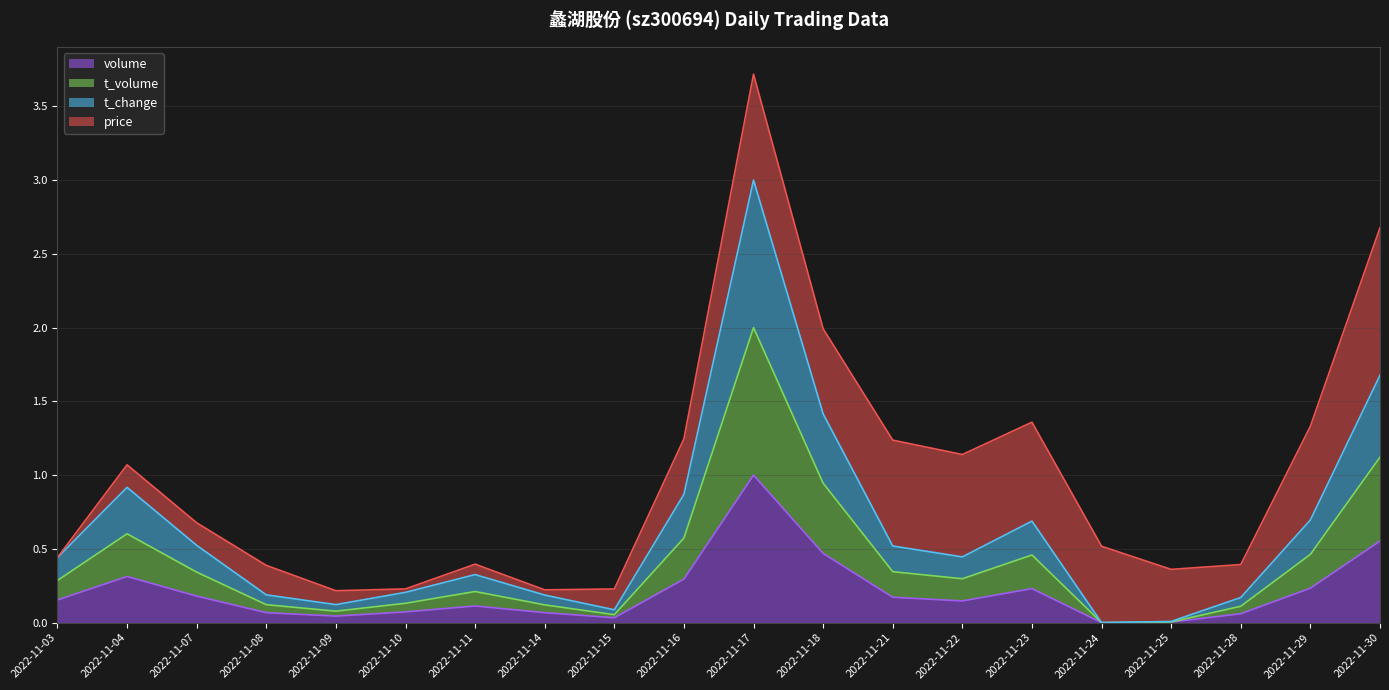

The value of volume at 2022-11-10 is 0.1. True or false?

True